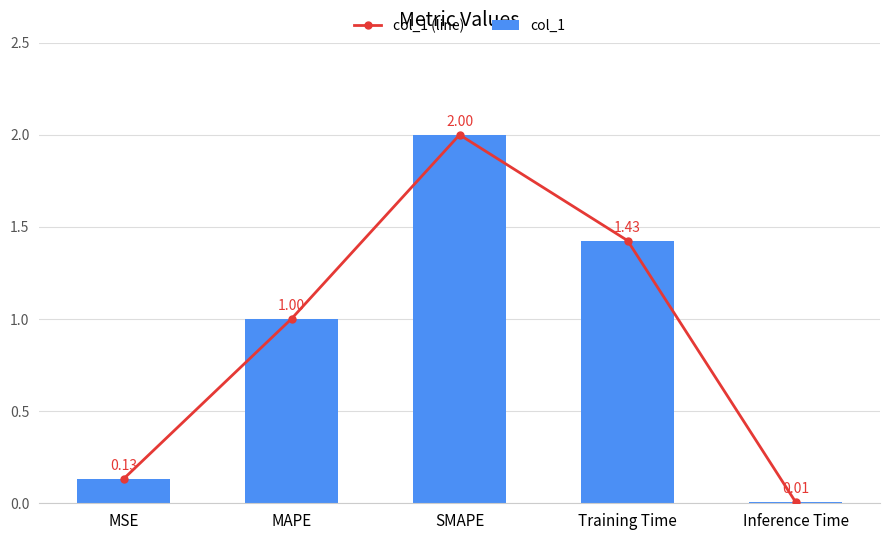

Reading left to right, extract all data points from this chart.

col_1 (line): 0.1	1.0	2.0	1.4	0.0
col_1: 0.1	1.0	2.0	1.4	0.0